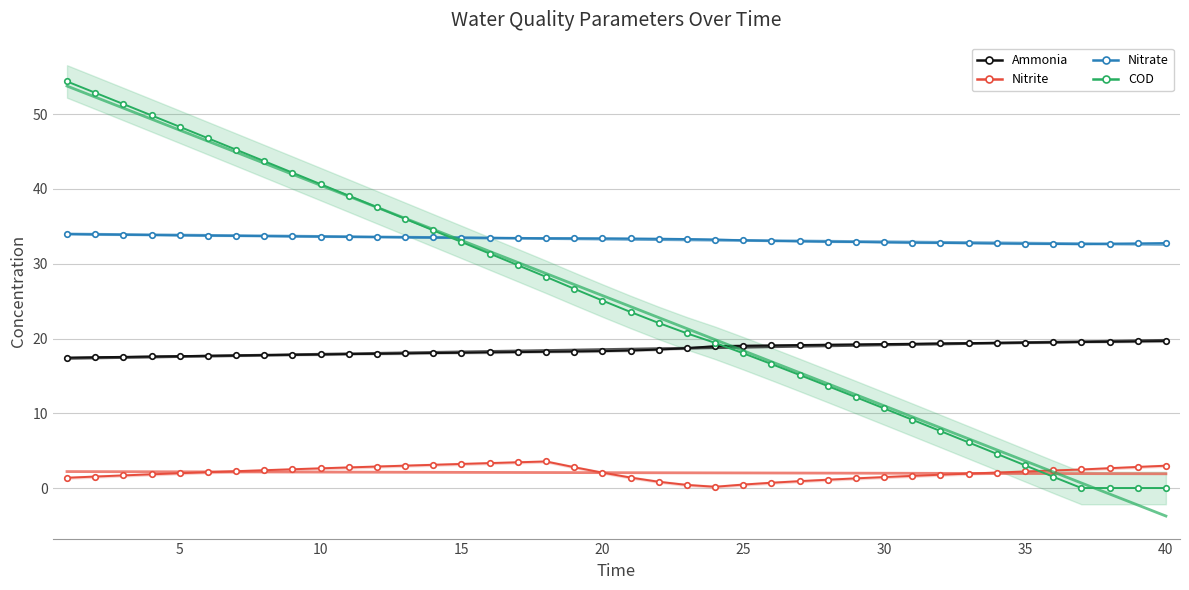

Rank the categories by nitrite value from highest to lowest.

18, 17, 16, 15, 14, 13, 40, 12, 39, 19, 11, 38, 10, 9, 37, 8, 36, 7, 35, 6, 34, 20, 5, 33, 4, 32, 3, 31, 2, 30, 21, 1, 29, 28, 27, 22, 26, 25, 23, 24